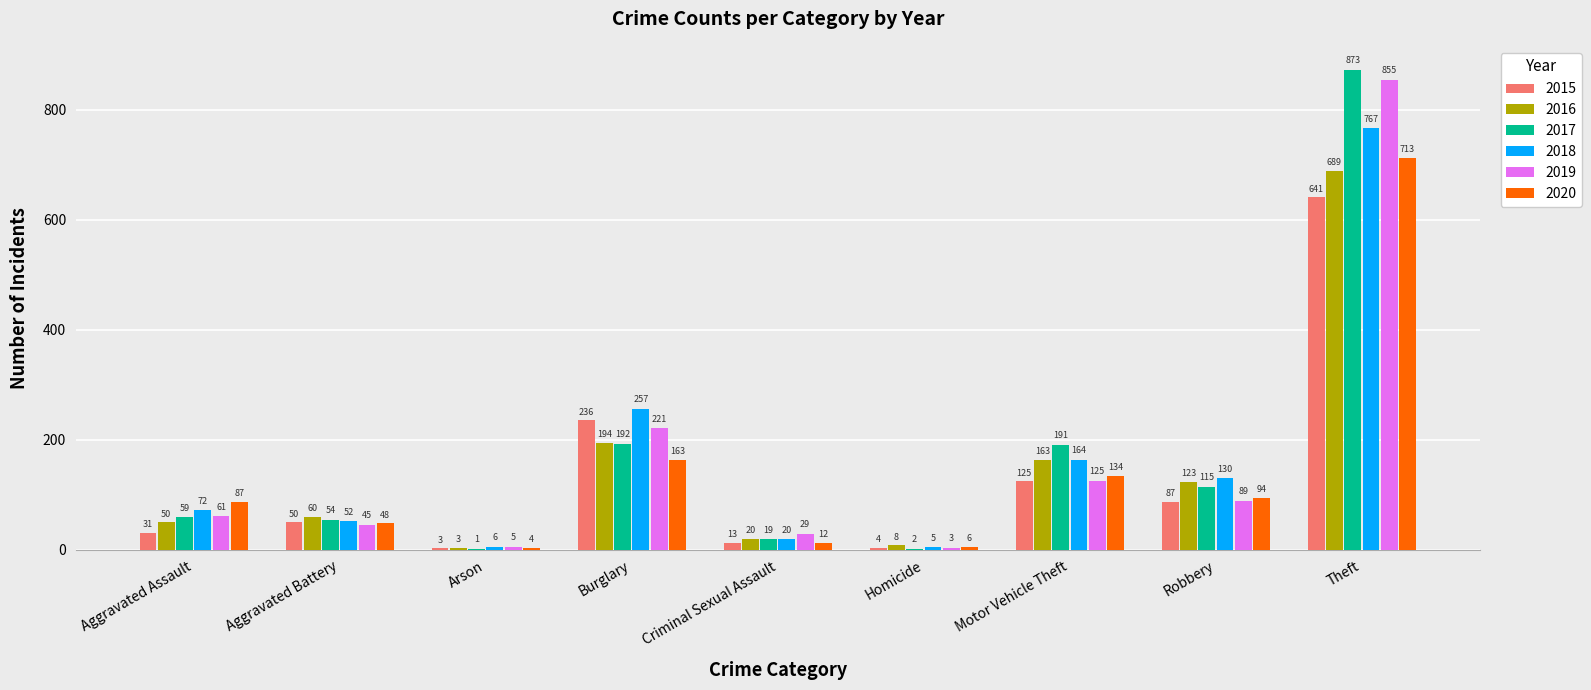

Reading left to right, what are all the values shown in this chart?

2015: 31	50	3	236	13	4	125	87	641
2016: 50	60	3	194	20	8	163	123	689
2017: 59	54	1	192	19	2	191	115	873
2018: 72	52	6	257	20	5	164	130	767
2019: 61	45	5	221	29	3	125	89	855
2020: 87	48	4	163	12	6	134	94	713